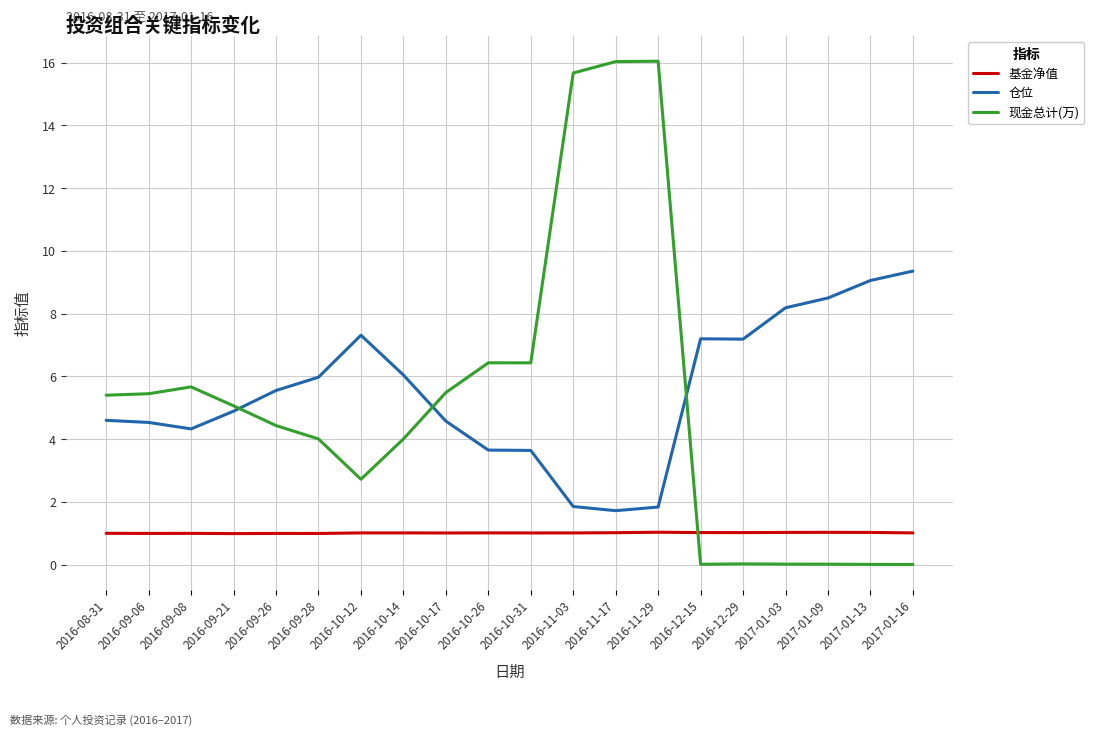

Between 2016-09-26 and 2017-01-13, which series saw the biggest shift?

现金总计(万)